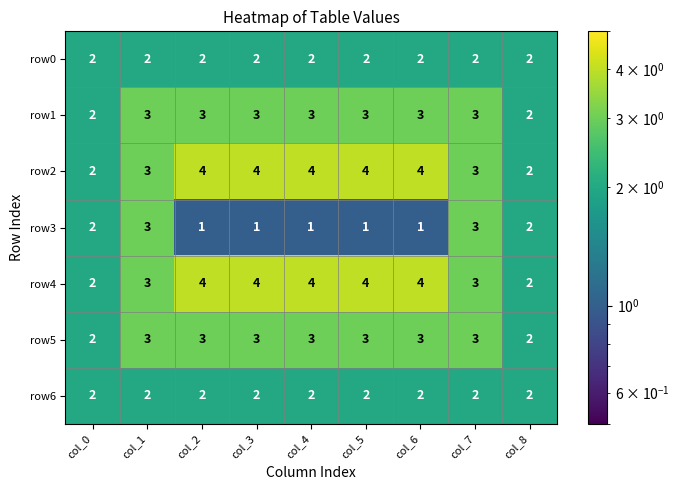

How many categories are shown in the chart?

9